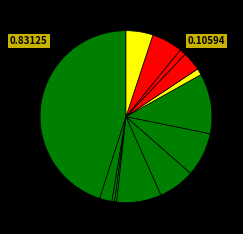

How many segments does this pie chart have?

13